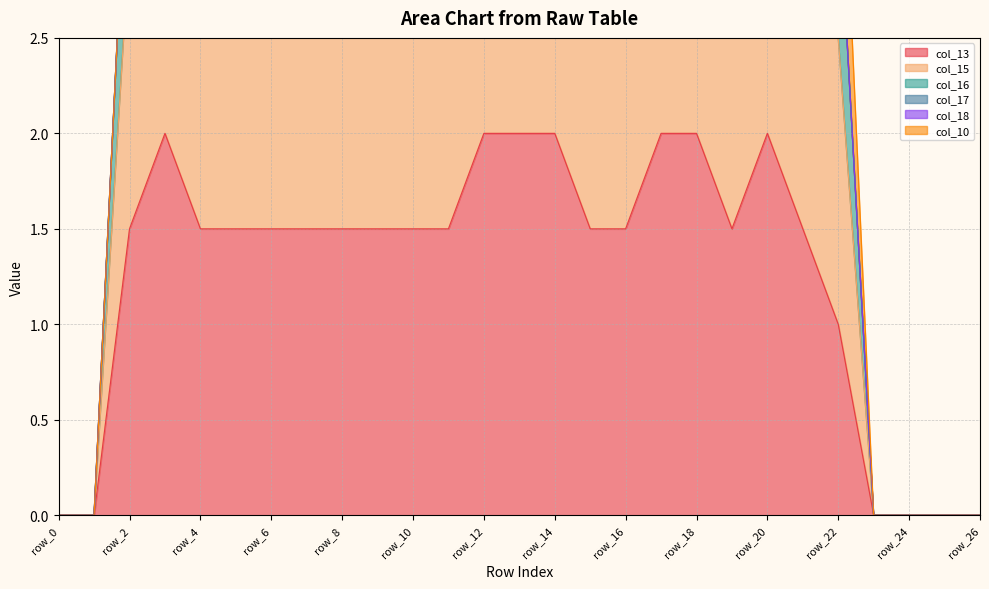

The col_13 series shows 1.7 at row_22. True or false?

False